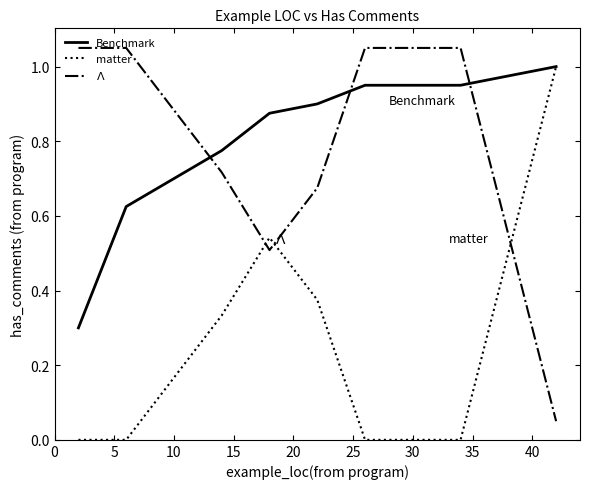

At how many categories does at least one series exceed 0?

11